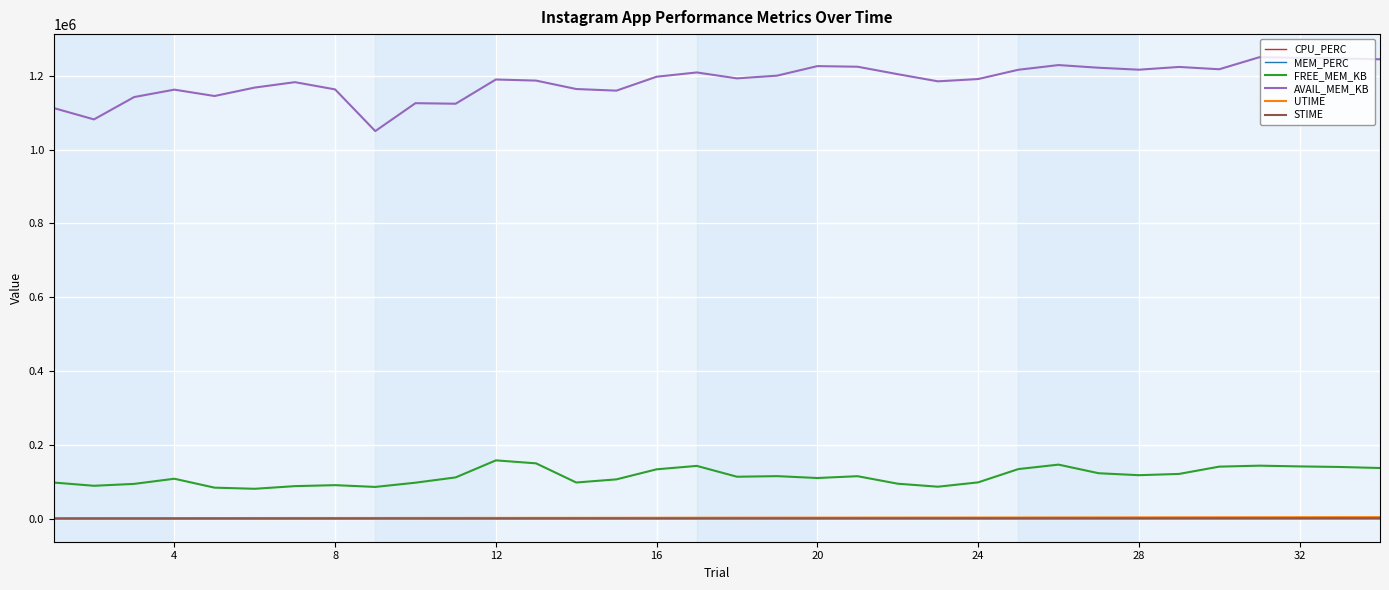

Which series has the largest range (max minus min)?

AVAIL_MEM_KB